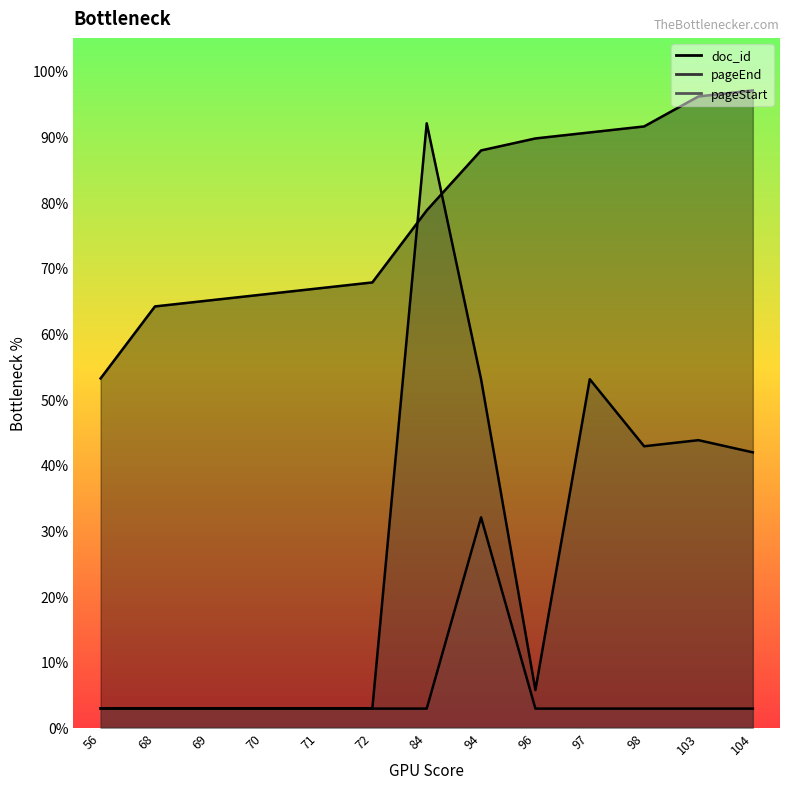

List the series in order of their overall mean, highest first.

doc_id, pageEnd, pageStart